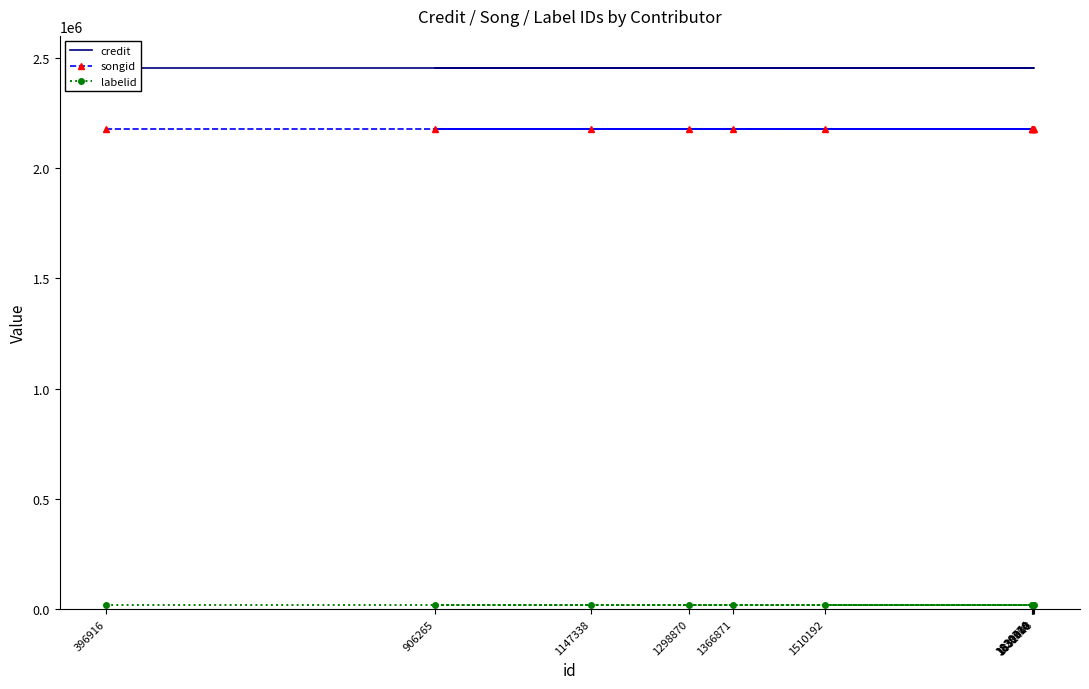

Reading left to right, extract all data points from this chart.

credit: 2454072	2454072	2454072	2454072	2454072	2454072	2454072	2454072	2454072	2454072	2454072
songid: 2179547	2179547	2179547	2179547	2179547	2179547	2179547	2179547	2179547	2179547	2179547
labelid: 16092	16092	16092	16092	16092	16092	16092	16092	16092	16092	16092